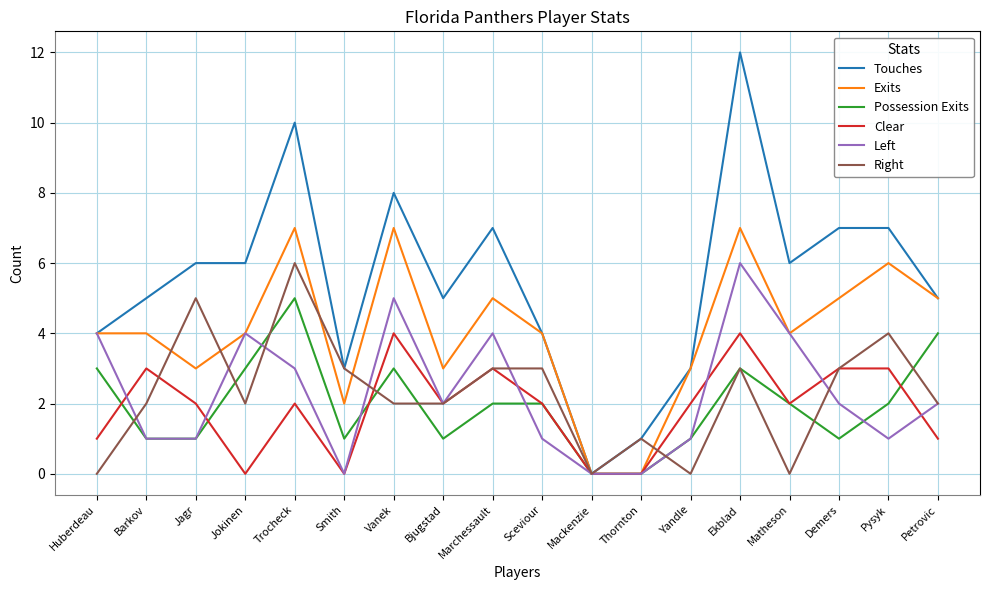

Does the chart have visible grid lines?

Yes